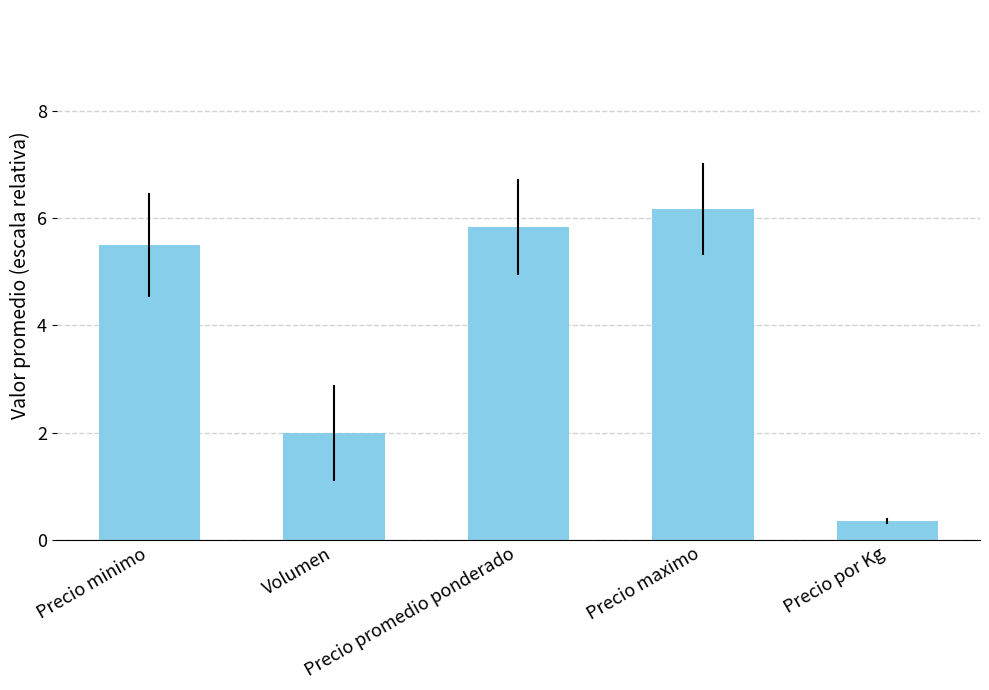

List the labels in order of value, smallest first.

Precio por Kg, Volumen, Precio minimo, Precio promedio ponderado, Precio maximo